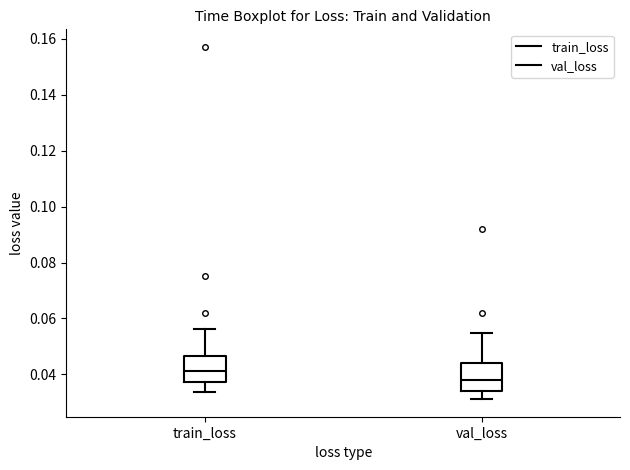

Which box has the lowest median line?

val_loss